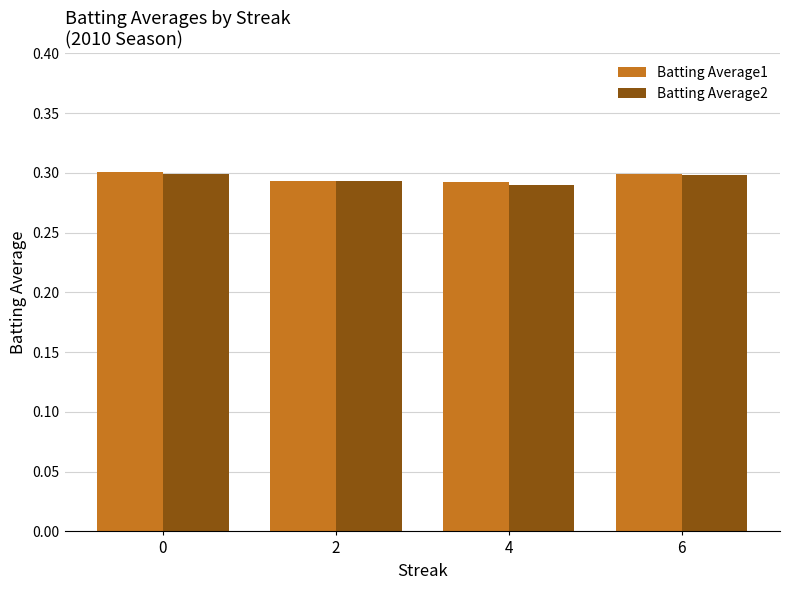

What are all the series names shown in the legend?

Batting Average1, Batting Average2